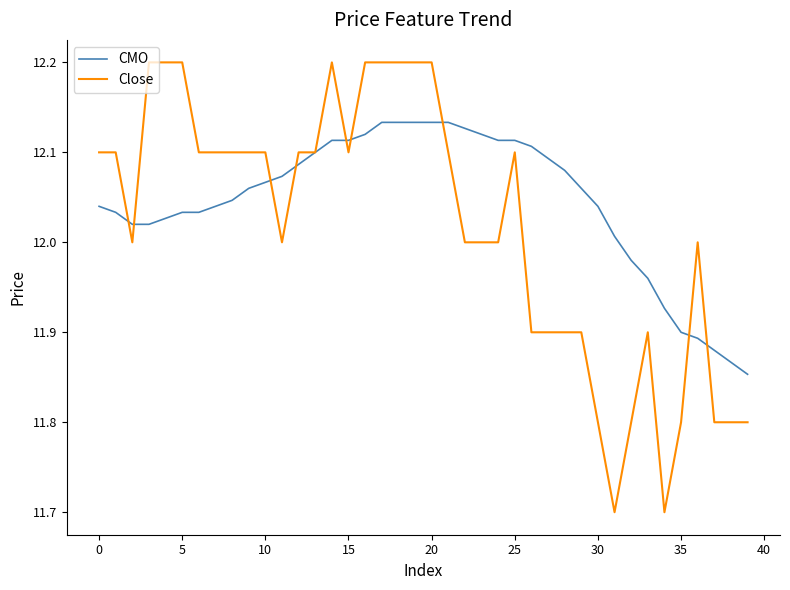

Which series has the widest spread of values?

Close